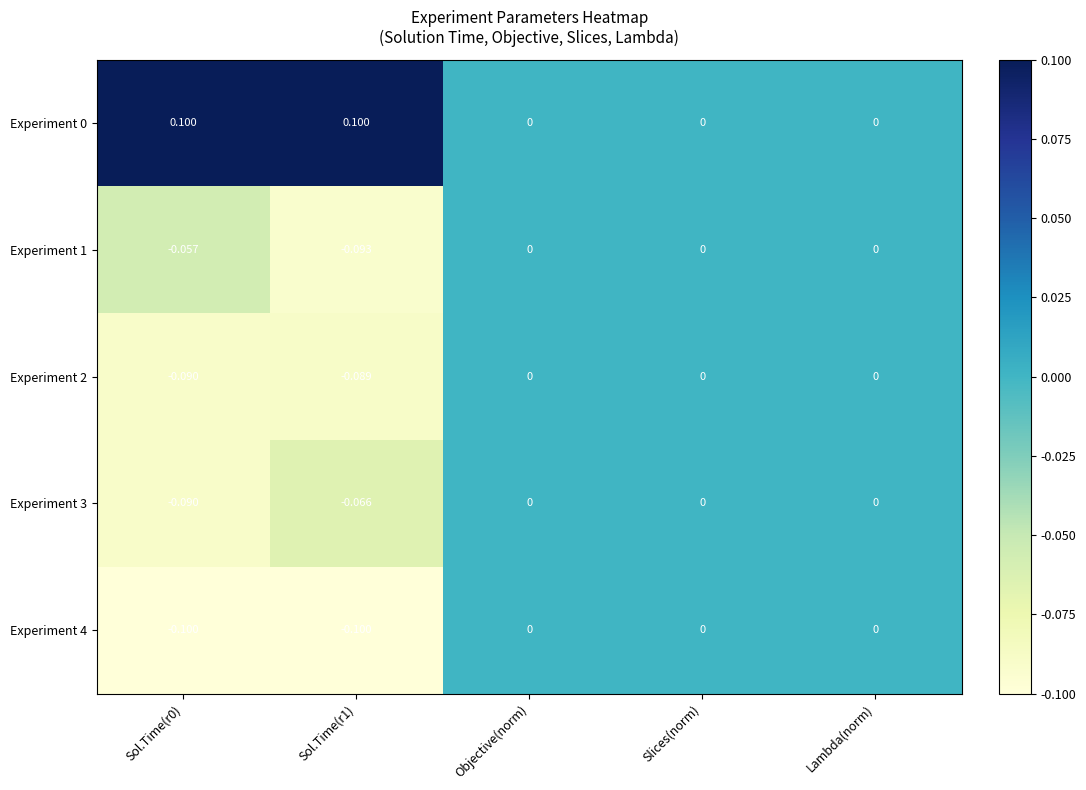

Is the value of Experiment 2 at Sol.Time(r1) greater than the value of Experiment 4 at Objective(norm)?

No